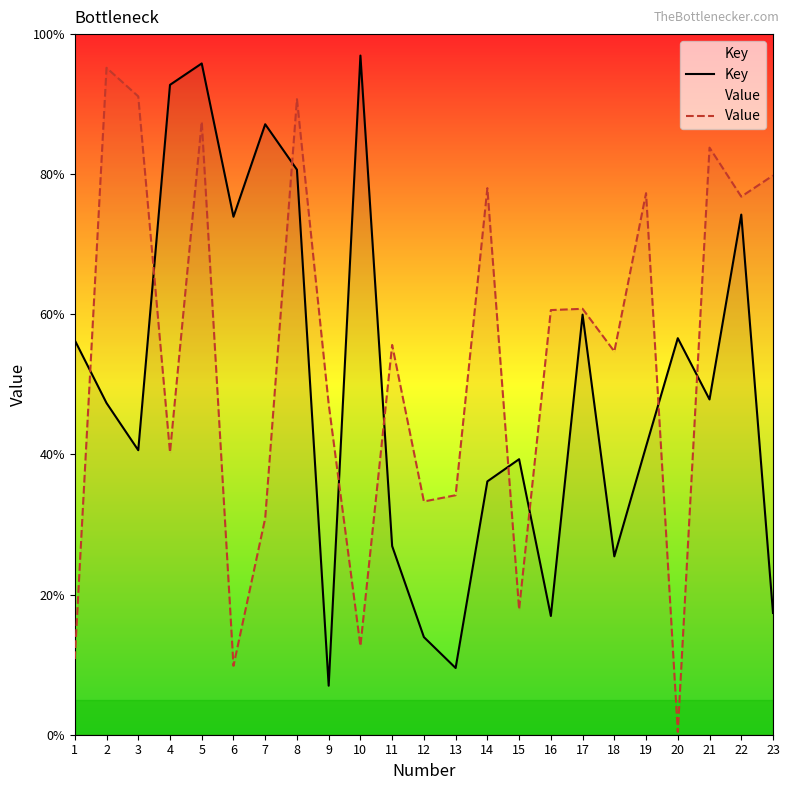

How many intersections are there between Value and Key?

9